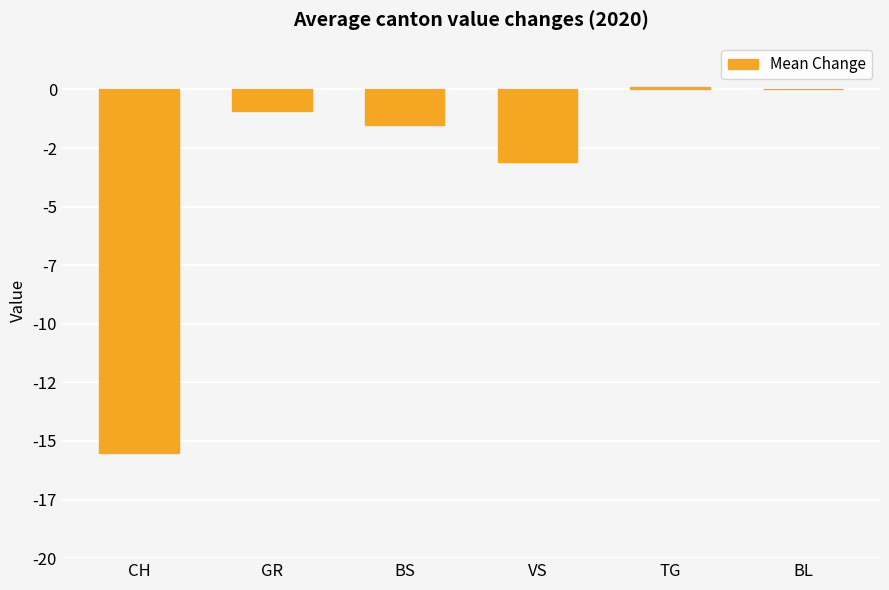

What position from the right is BS?

4